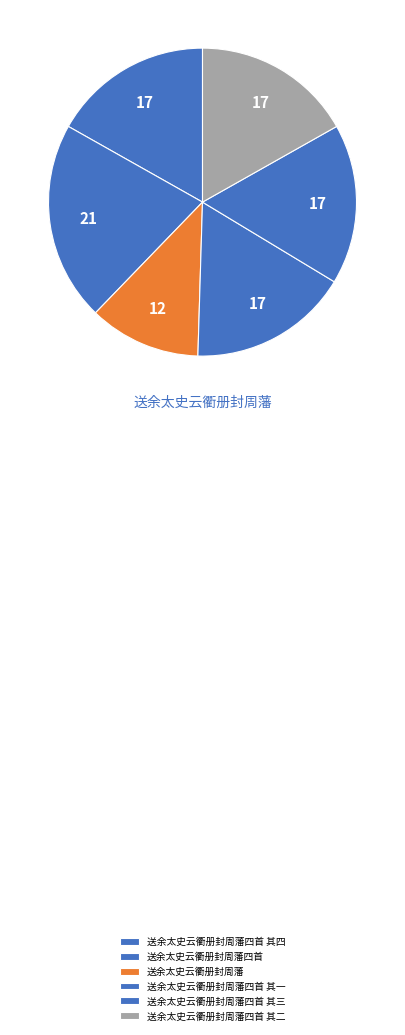

How many slices are in this pie chart?

6